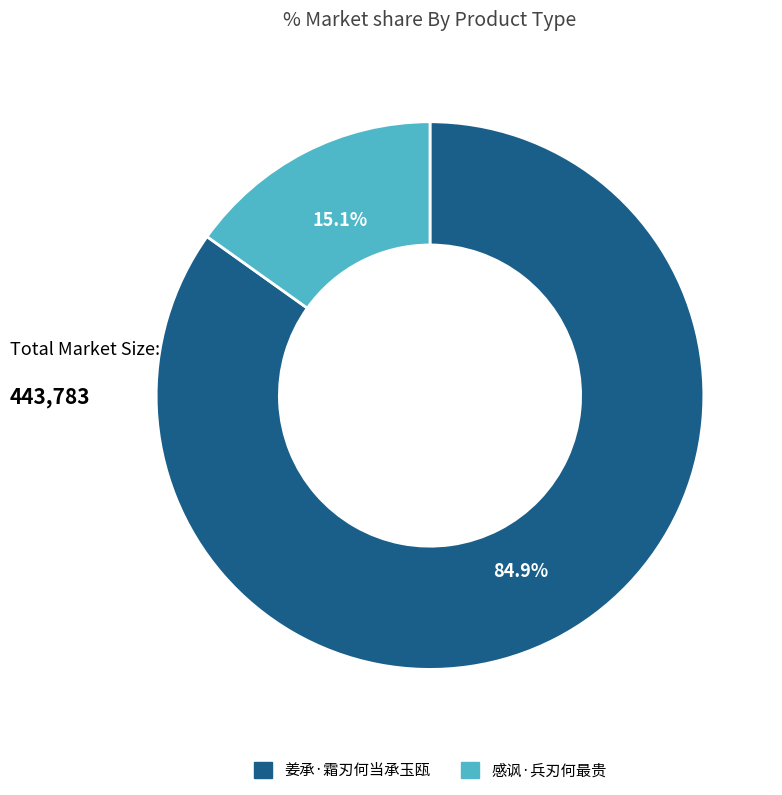

Does 感讽·兵刃何最贵 represent more than half of the total?

No